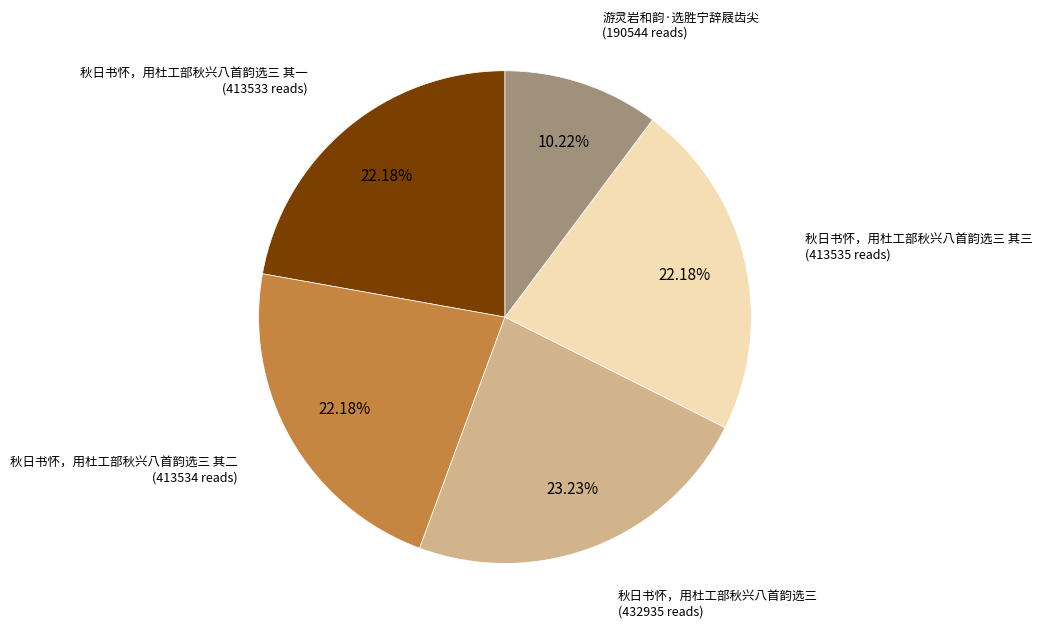

Is the sum of 秋日书怀，用杜工部秋兴八首韵选三 其二 and 秋日书怀，用杜工部秋兴八首韵选三 其三 greater than half?

No